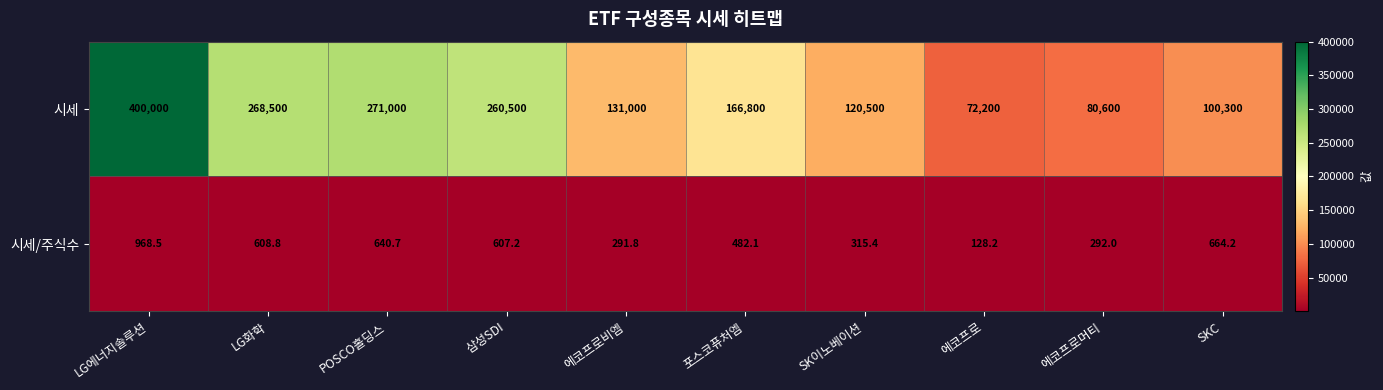

Which series changed the most between LG에너지솔루션 and 삼성SDI?

시세